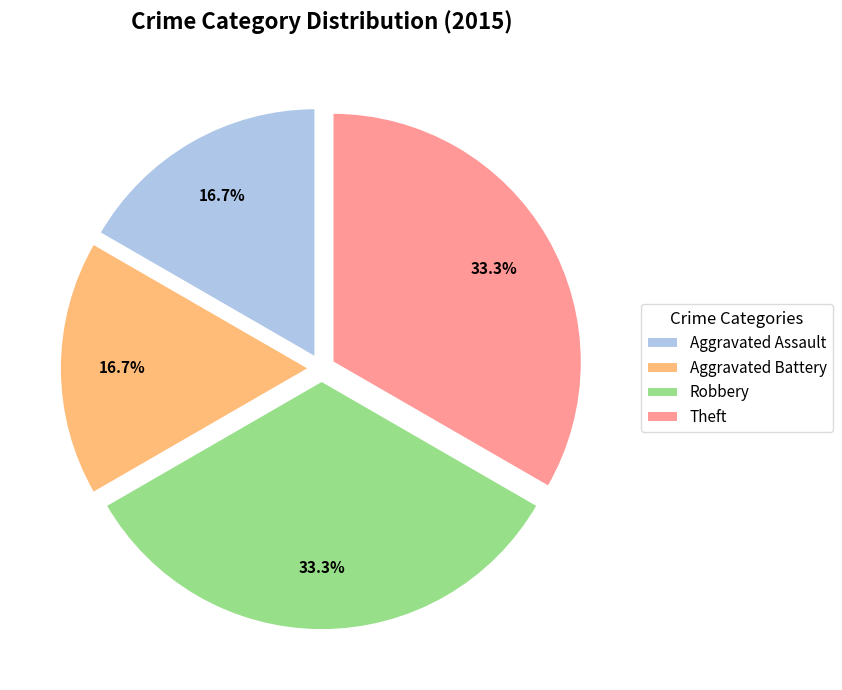

What percentage is the Aggravated Battery slice, to the nearest percent?

17%